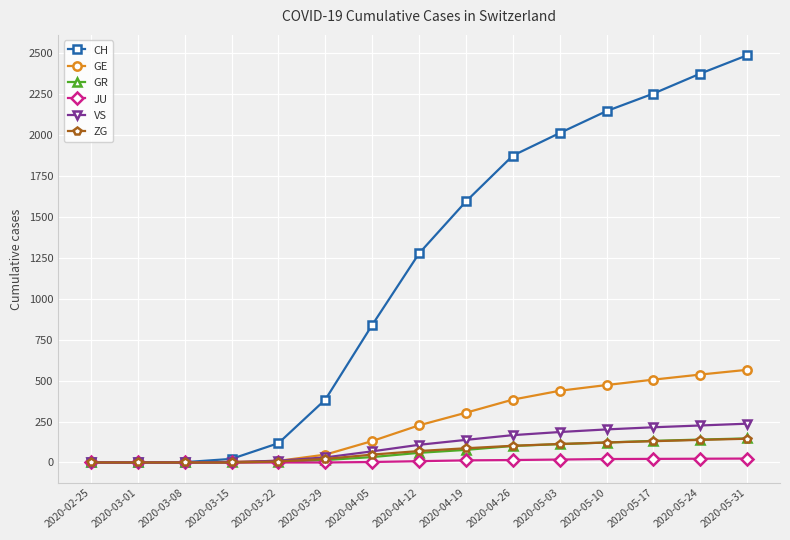

Between 2020-02-25 and 2020-03-29, which series saw the biggest shift?

CH